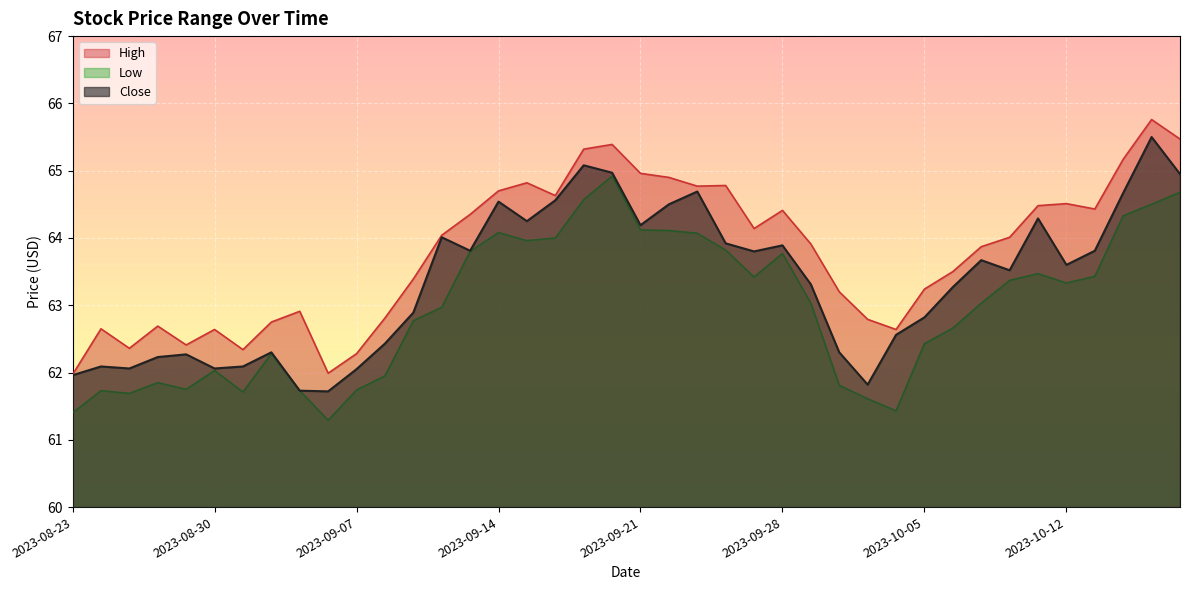

Rank the series at 2023-08-29 from lowest to highest value.

Low, Close, High